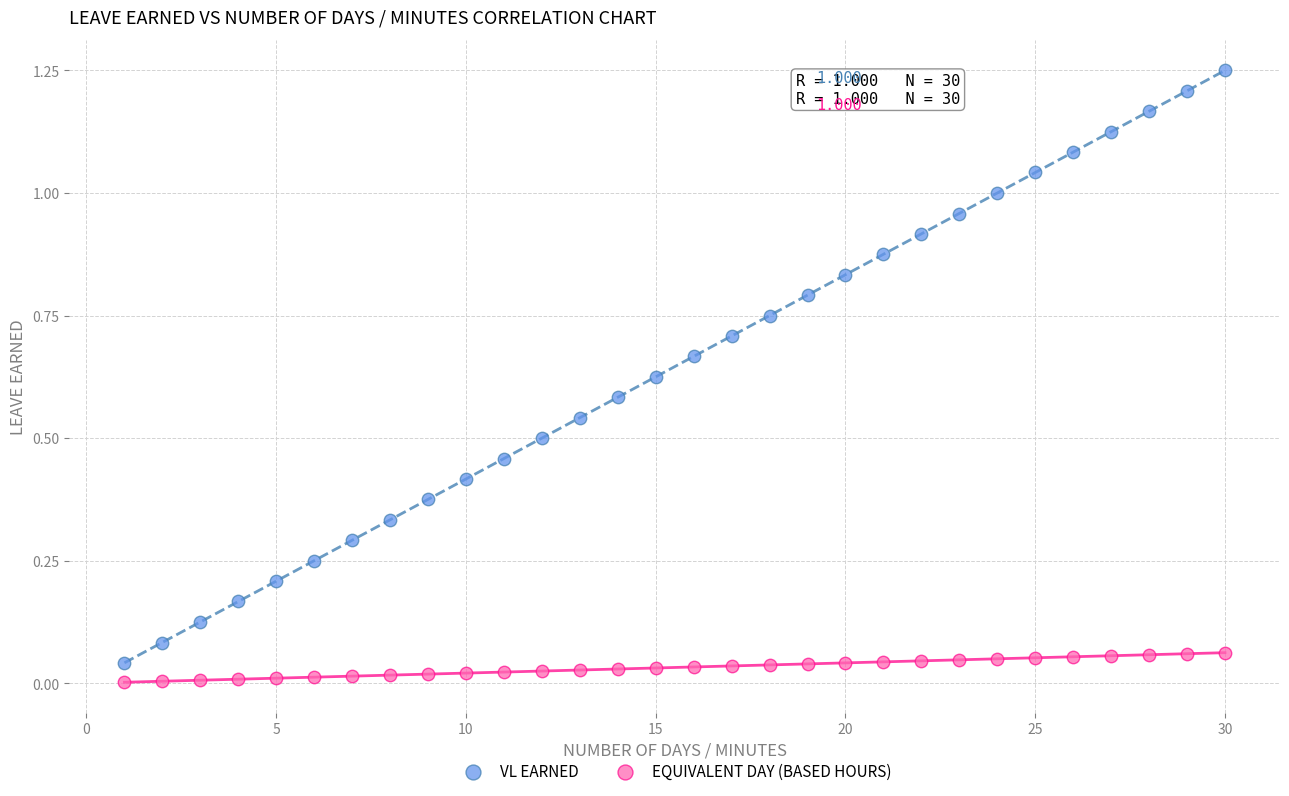

Which series contains the highest Y value?

VL EARNED